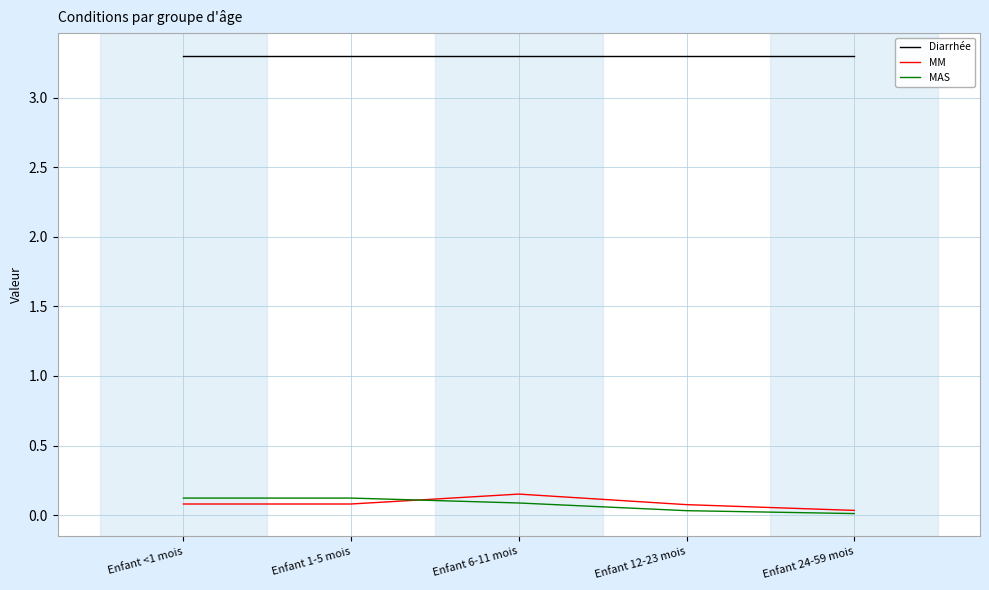

What is the spread (max minus min) of values at Enfant <1 mois?

3.2